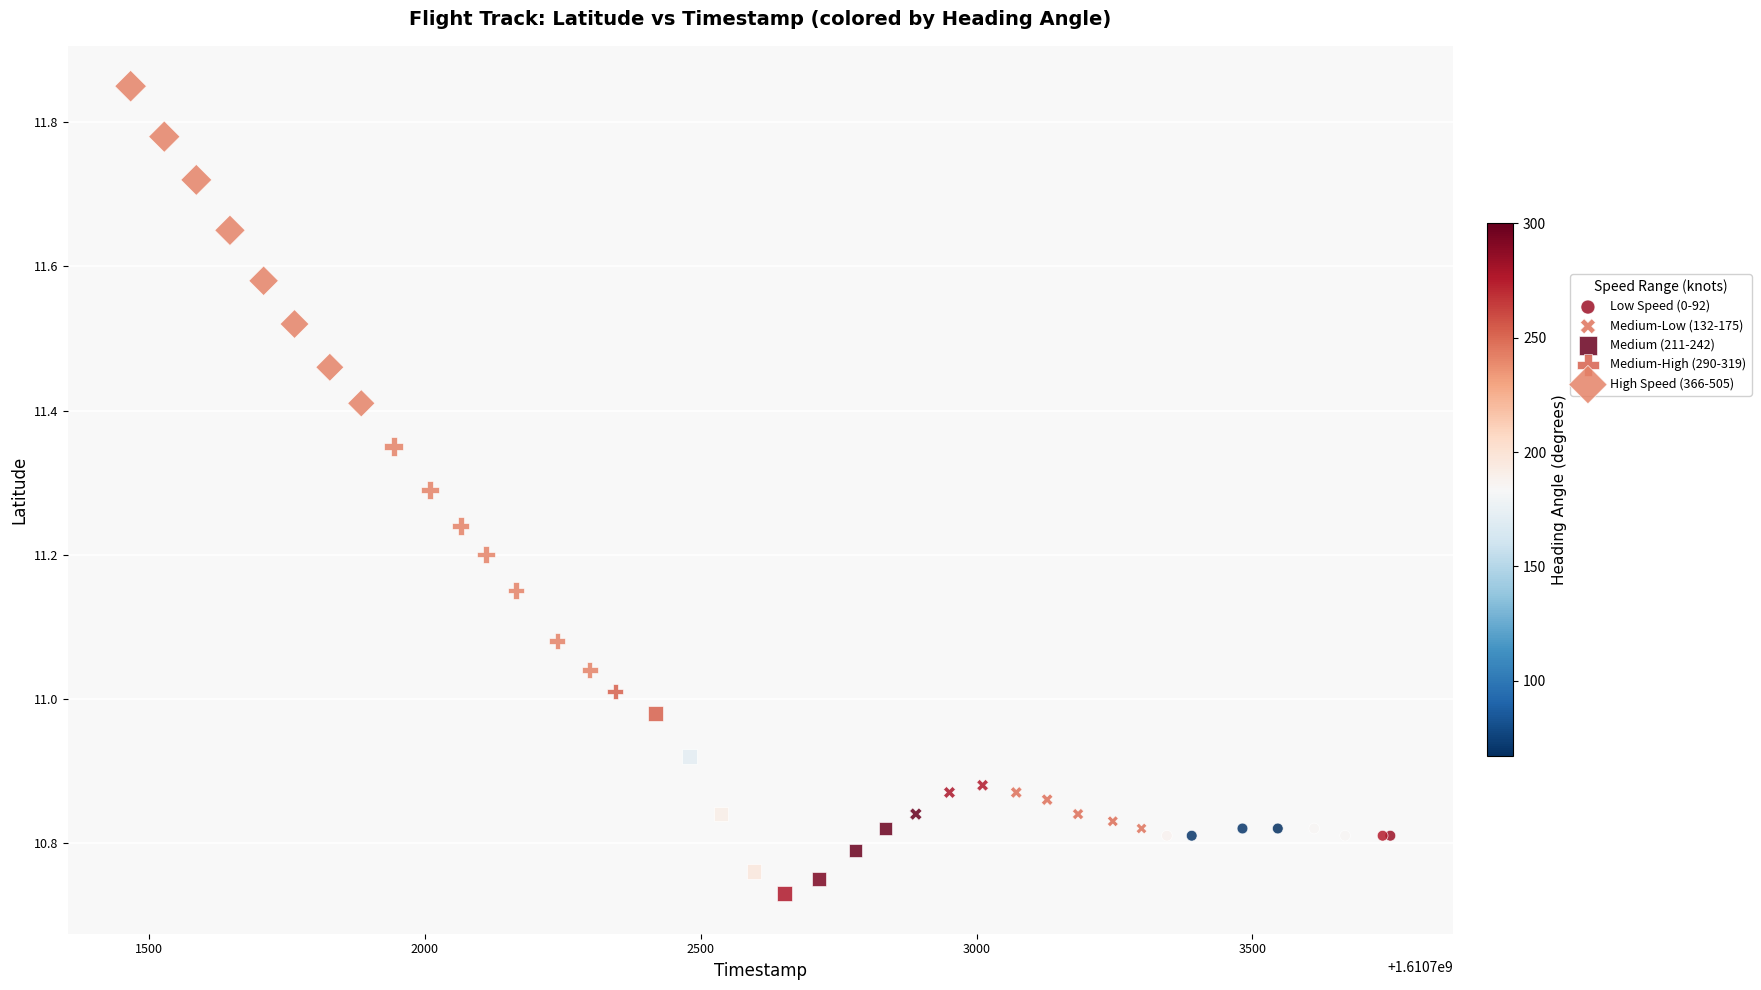

Which series contains the lowest Y value?

Medium (211-242)